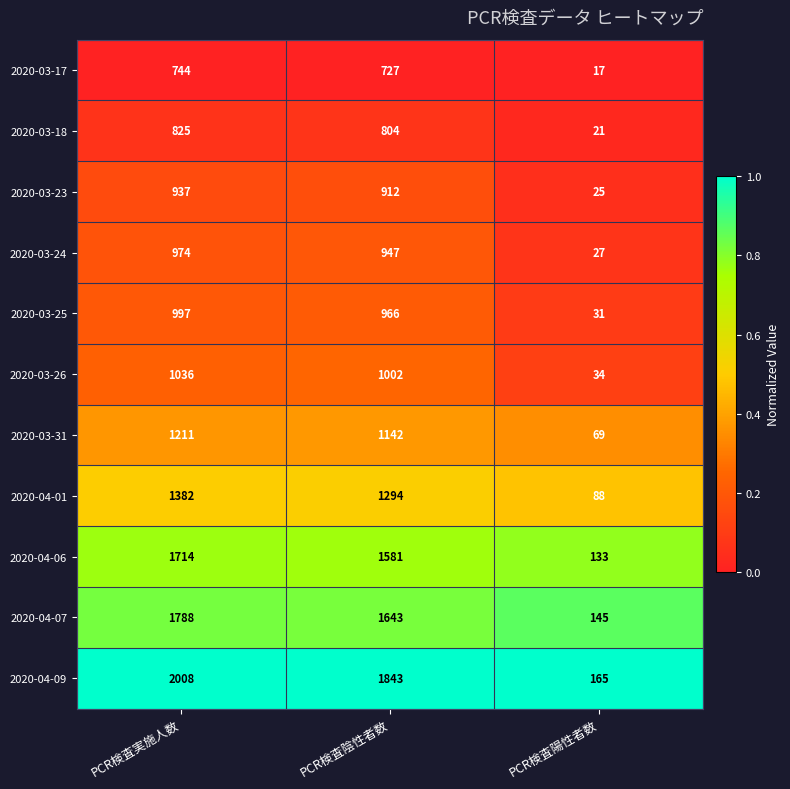

Which series changed the most between PCR検査実施人数 and PCR検査陽性者数?

2020-04-09